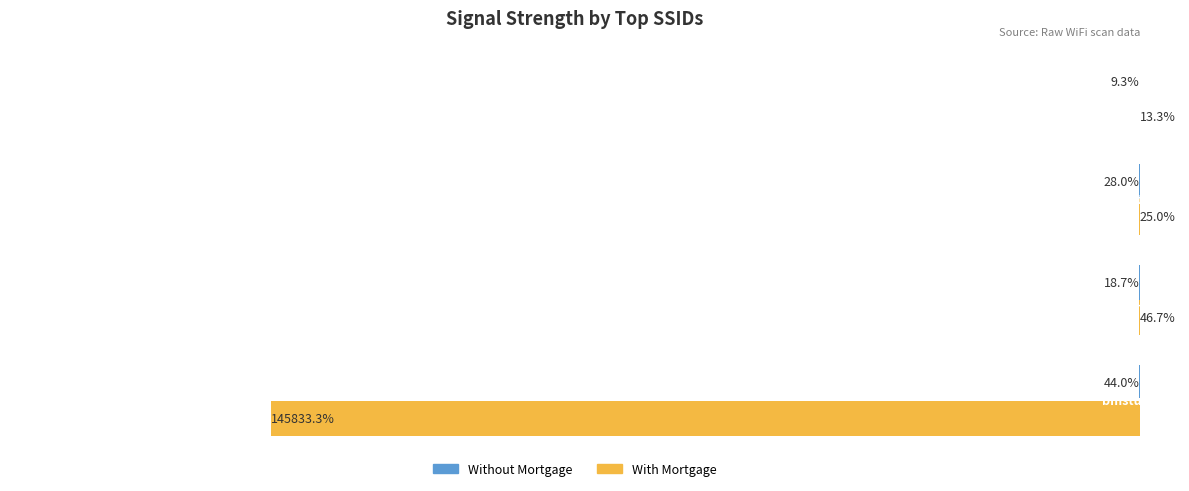

Reading right to left, extract all data points from this chart.

Without Mortgage: 50000=9.3	25000=28.0	0=18.7	−25000=44.0
With Mortgage: 50000=13.3	25000=25.0	0=46.7	−25000=145833.3